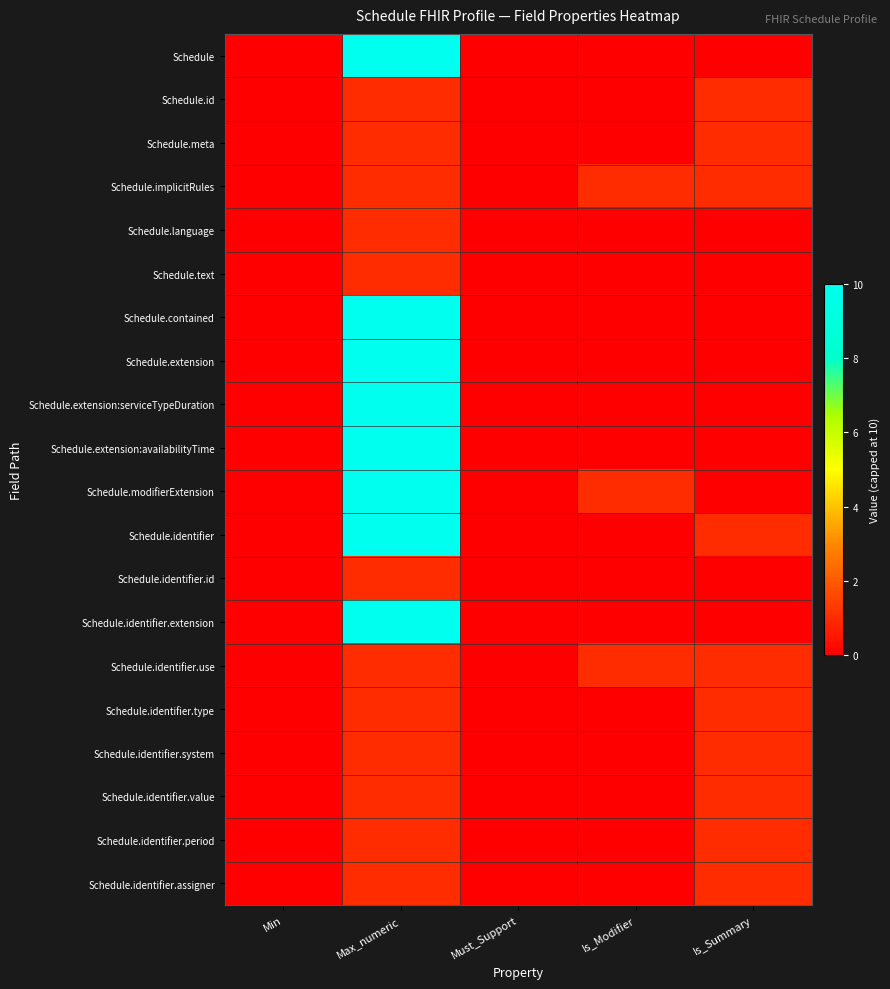

At Is_Summary, list the series in order from smallest to largest.

Schedule, Schedule.language, Schedule.text, Schedule.contained, Schedule.extension, Schedule.extension:serviceTypeDuration, Schedule.extension:availabilityTime, Schedule.modifierExtension, Schedule.identifier.id, Schedule.identifier.extension, Schedule.id, Schedule.meta, Schedule.implicitRules, Schedule.identifier, Schedule.identifier.use, Schedule.identifier.type, Schedule.identifier.system, Schedule.identifier.value, Schedule.identifier.period, Schedule.identifier.assigner